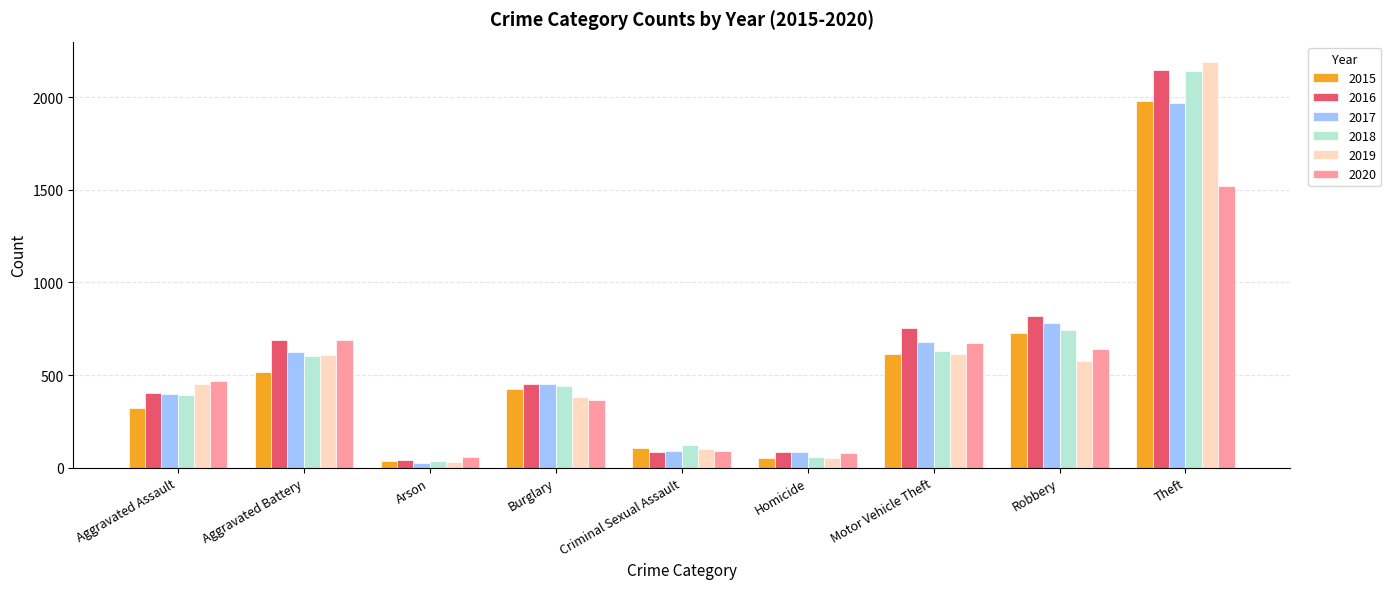

At which label is 2018 closest to 1088?

Robbery